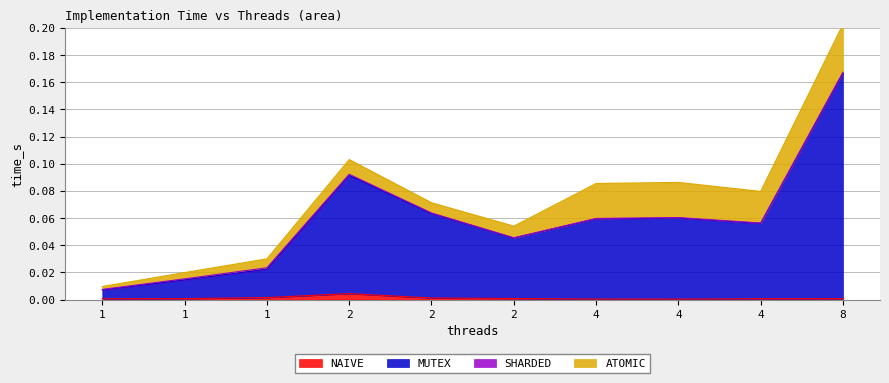

How many interior local valleys does the NAIVE series have?

1